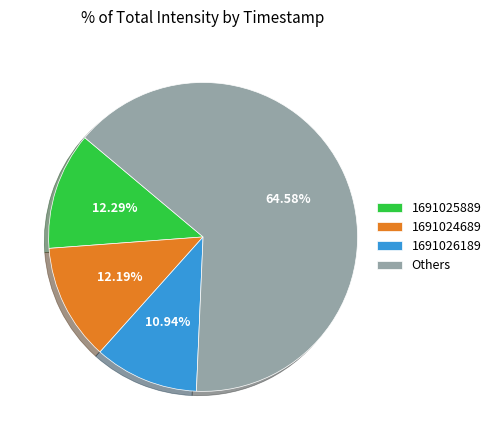

Between Others and 1691024689, which is larger?

Others